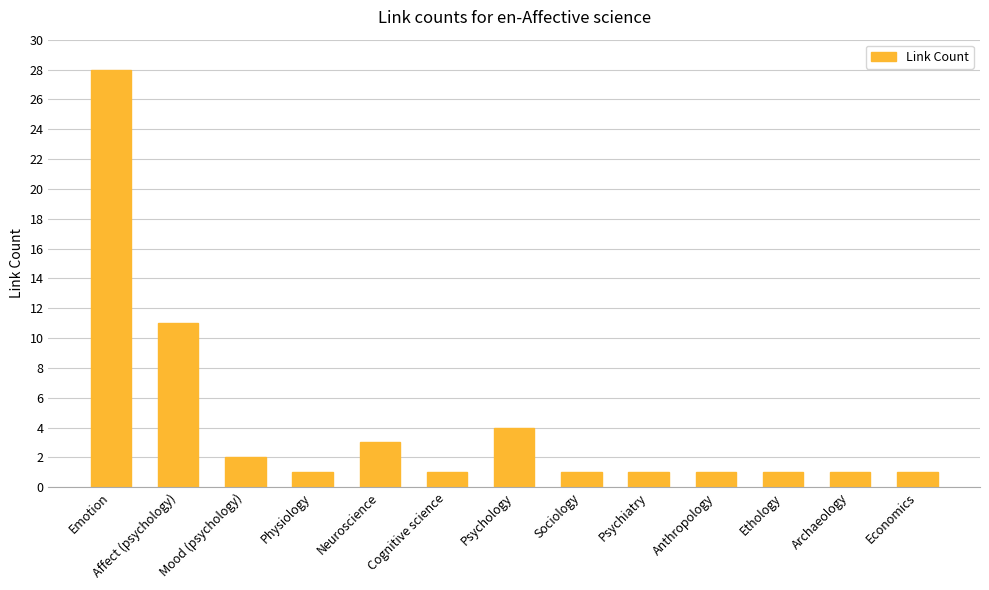

What is the difference between the values at Cognitive science and Neuroscience?

2